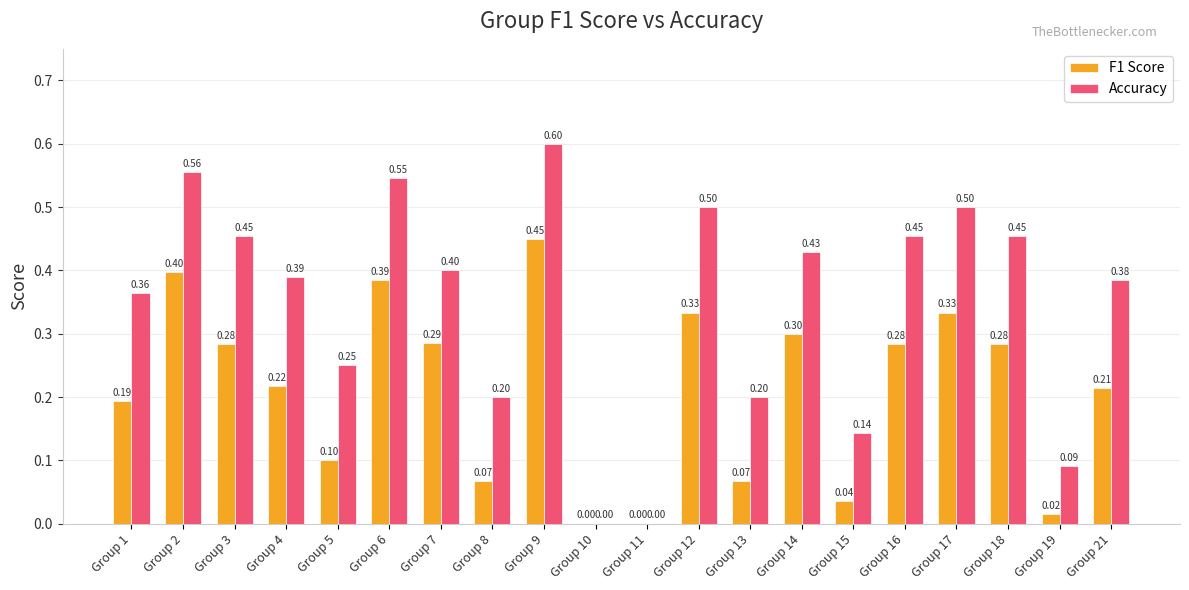

Which series has the largest total across all categories?

Accuracy